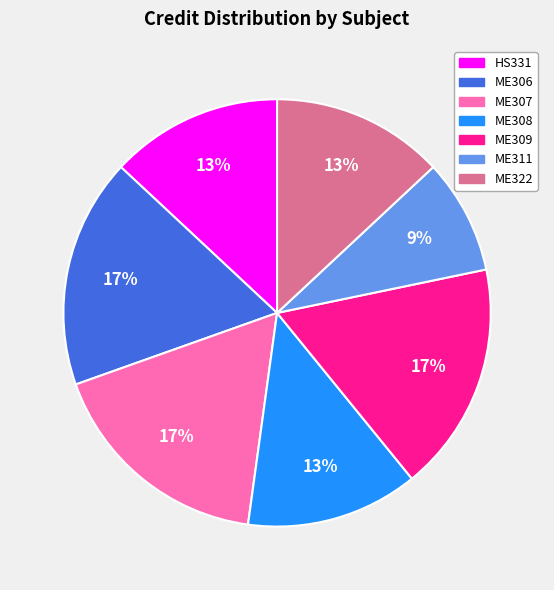

Is it true that ME309 is 30% of the pie?

False